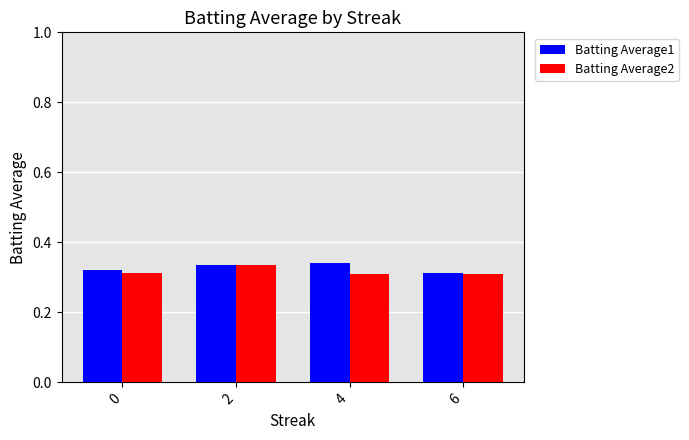

The value of Batting Average1 at 2 is 0.5. True or false?

False